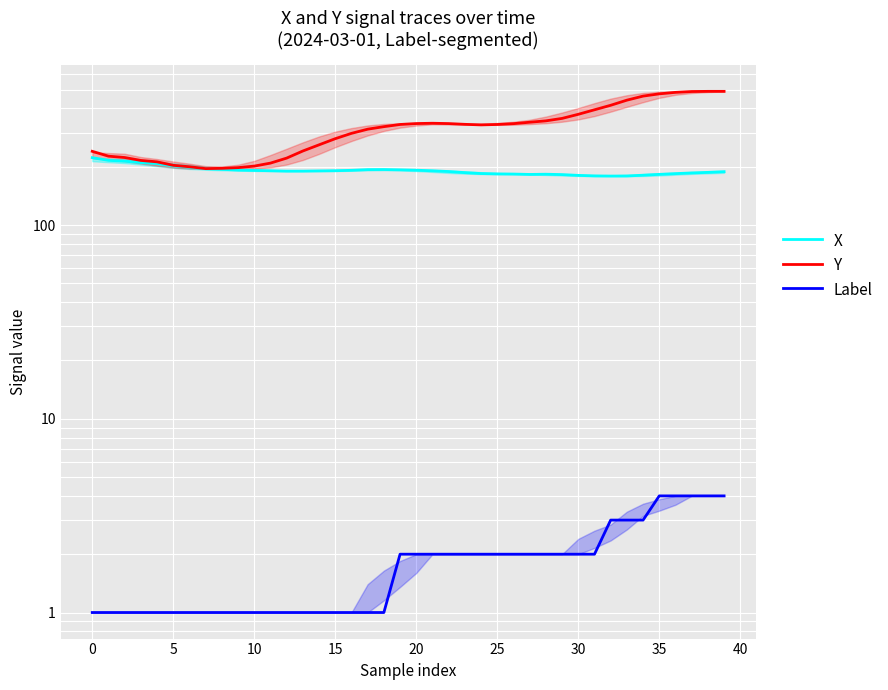

True or false: Y and Label intersect in this chart.

False